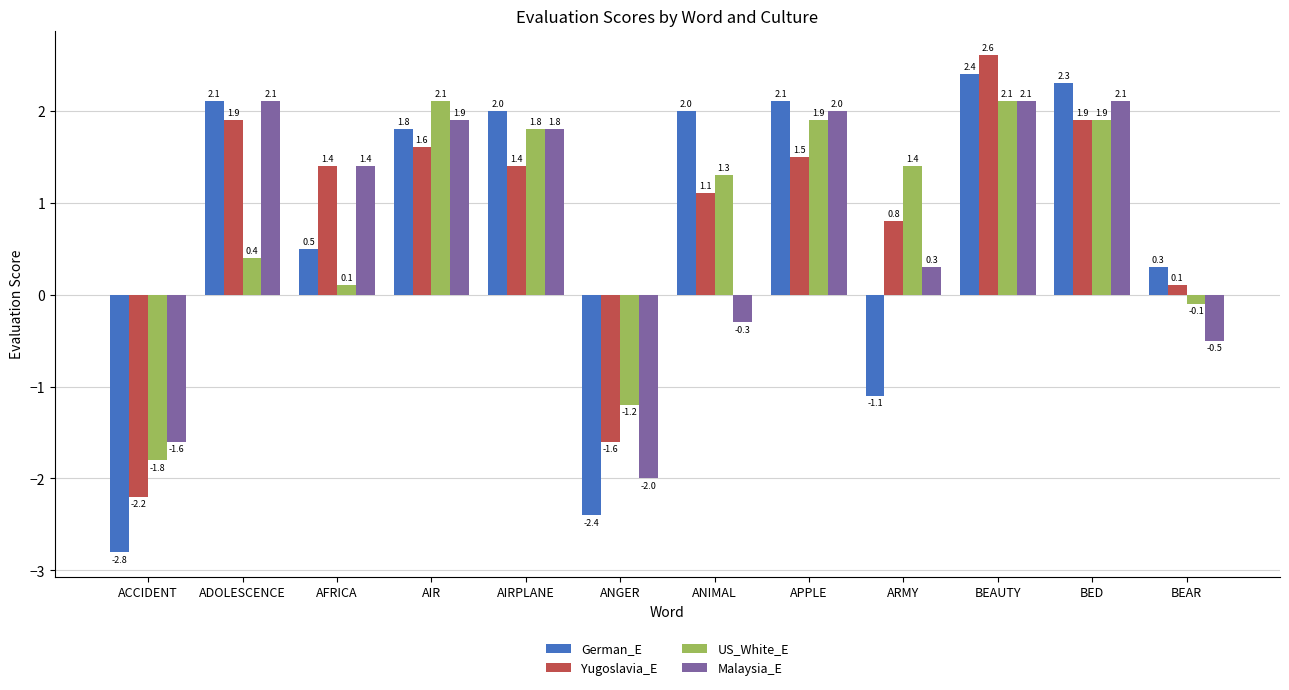

What position from the left is ANIMAL?

7